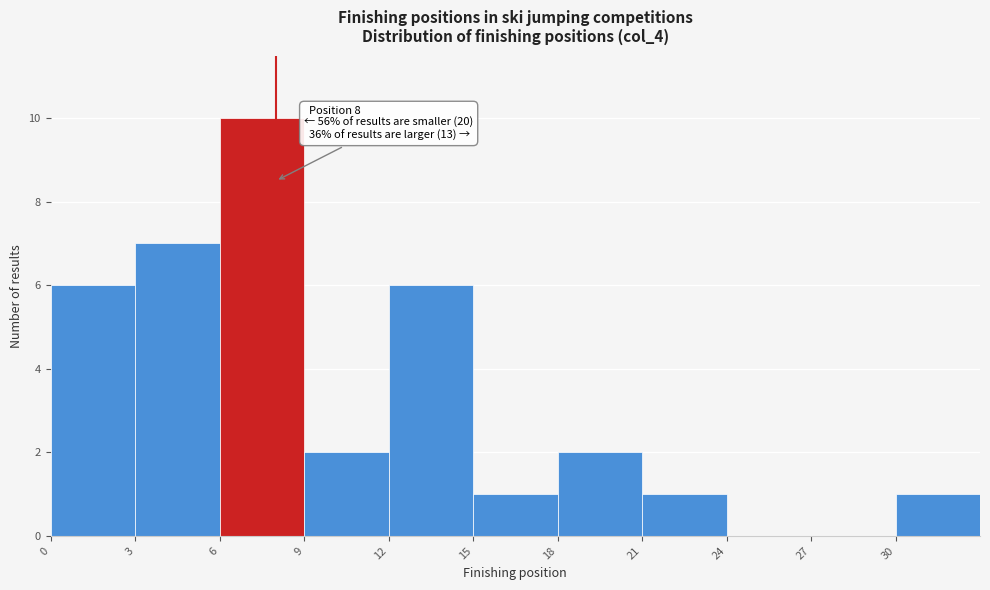

Which range on the x-axis has the tallest bar?

6 to 9